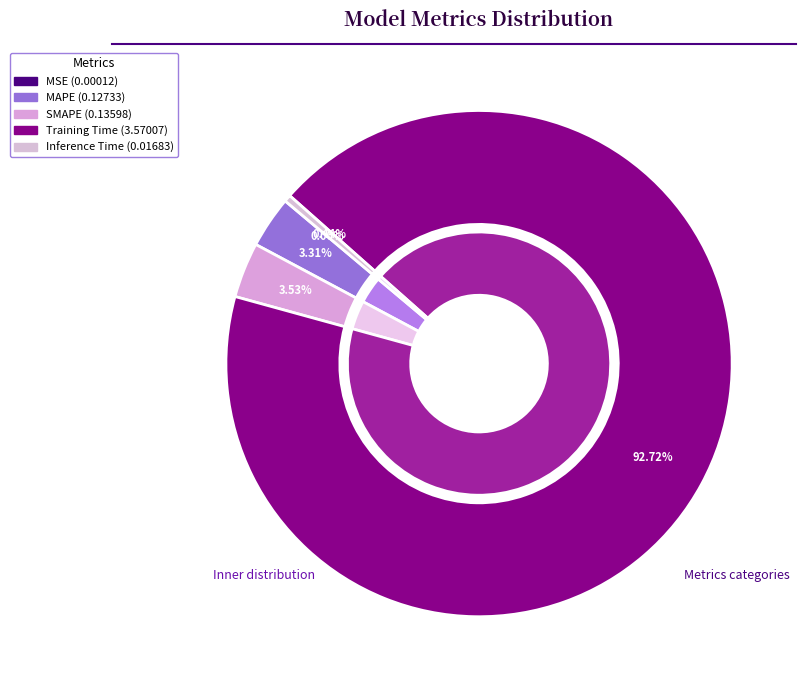

To the nearest percent, what is the average slice percentage?

20%